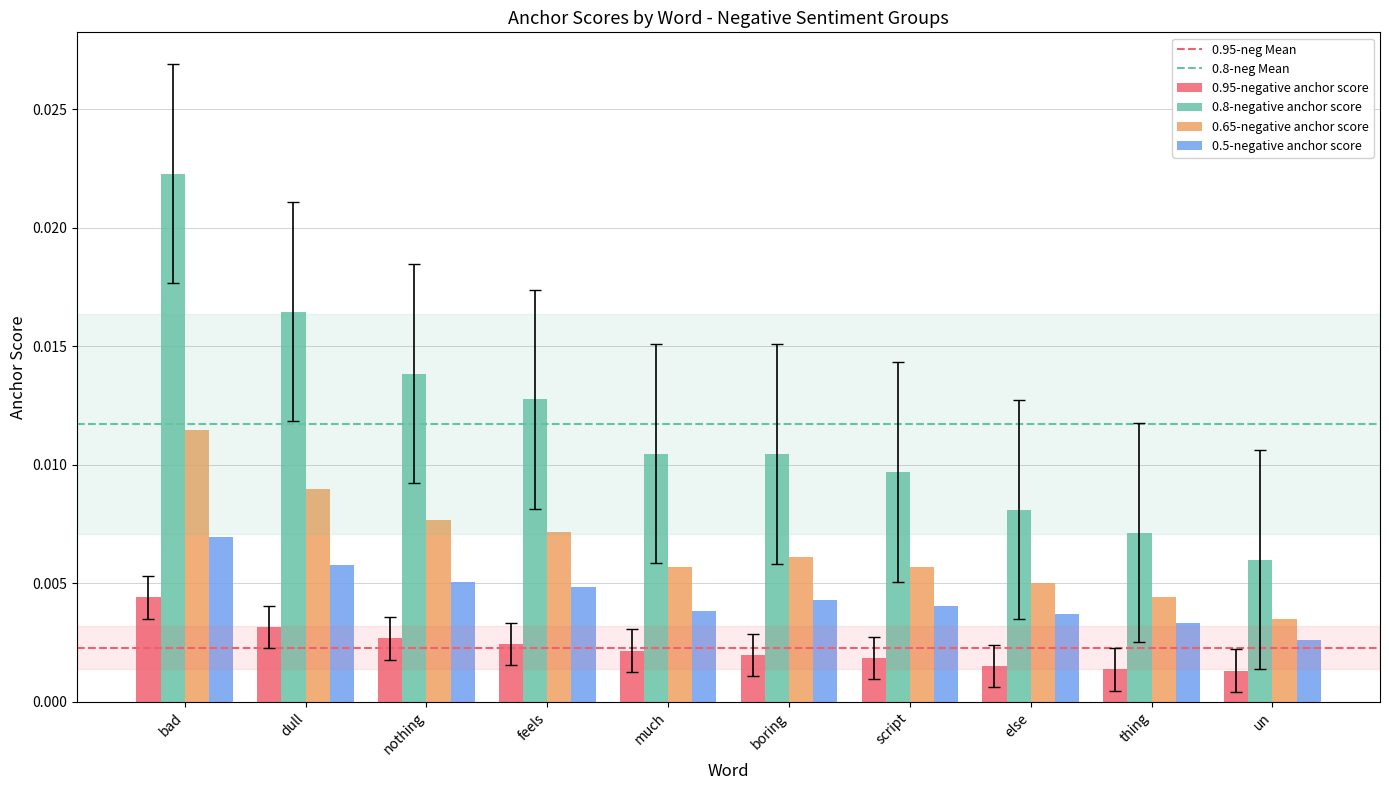

What position from the right is feels?

7